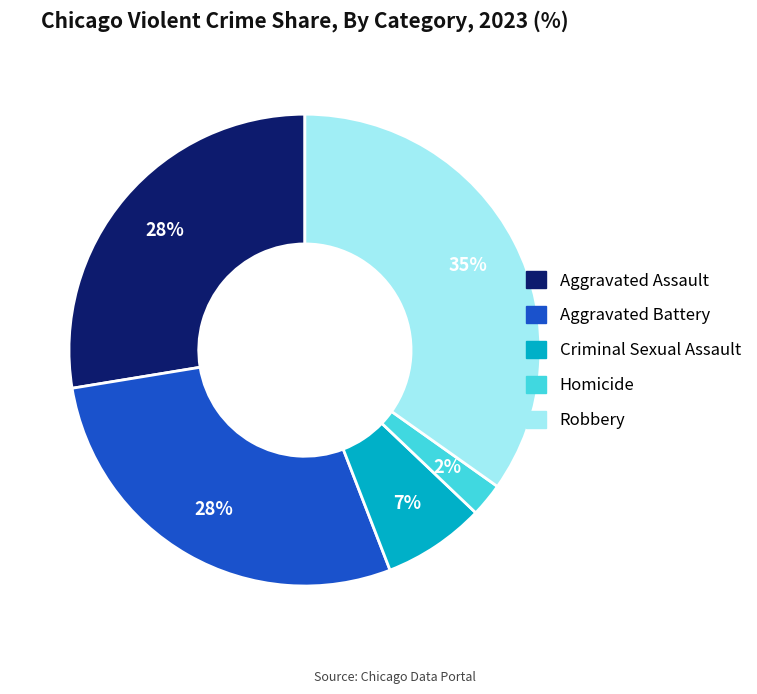

How many slices are in this pie chart?

5